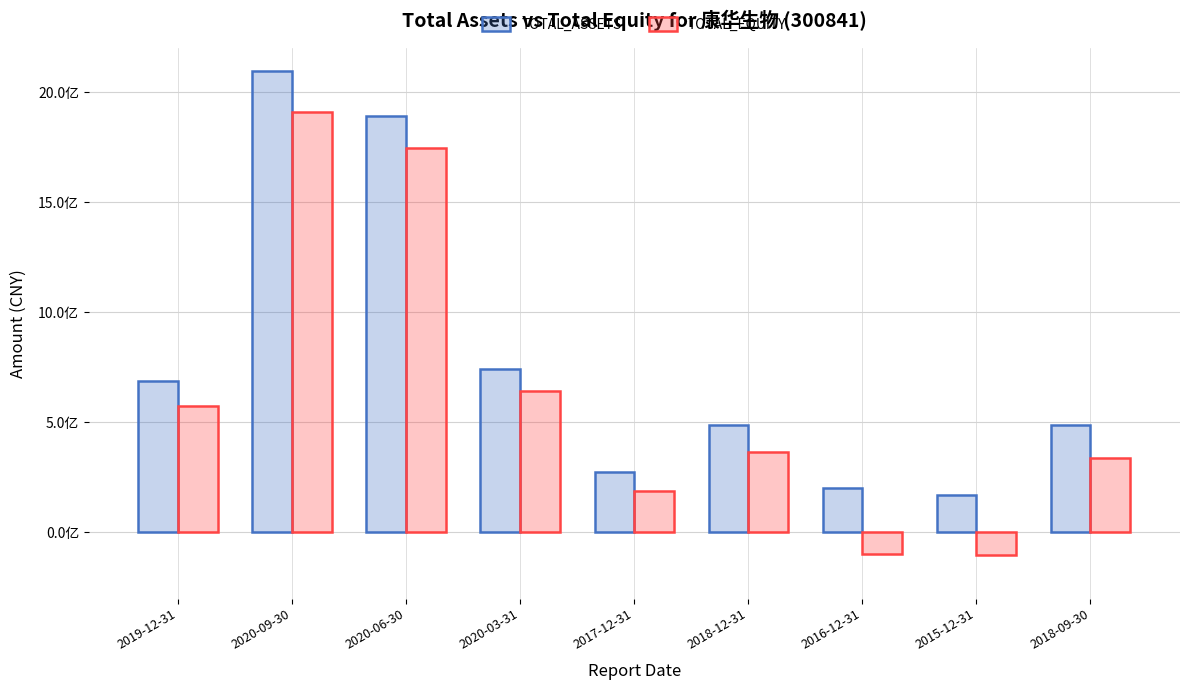

What are all the series names shown in the legend?

TOTAL_ASSETS, TOTAL_EQUITY